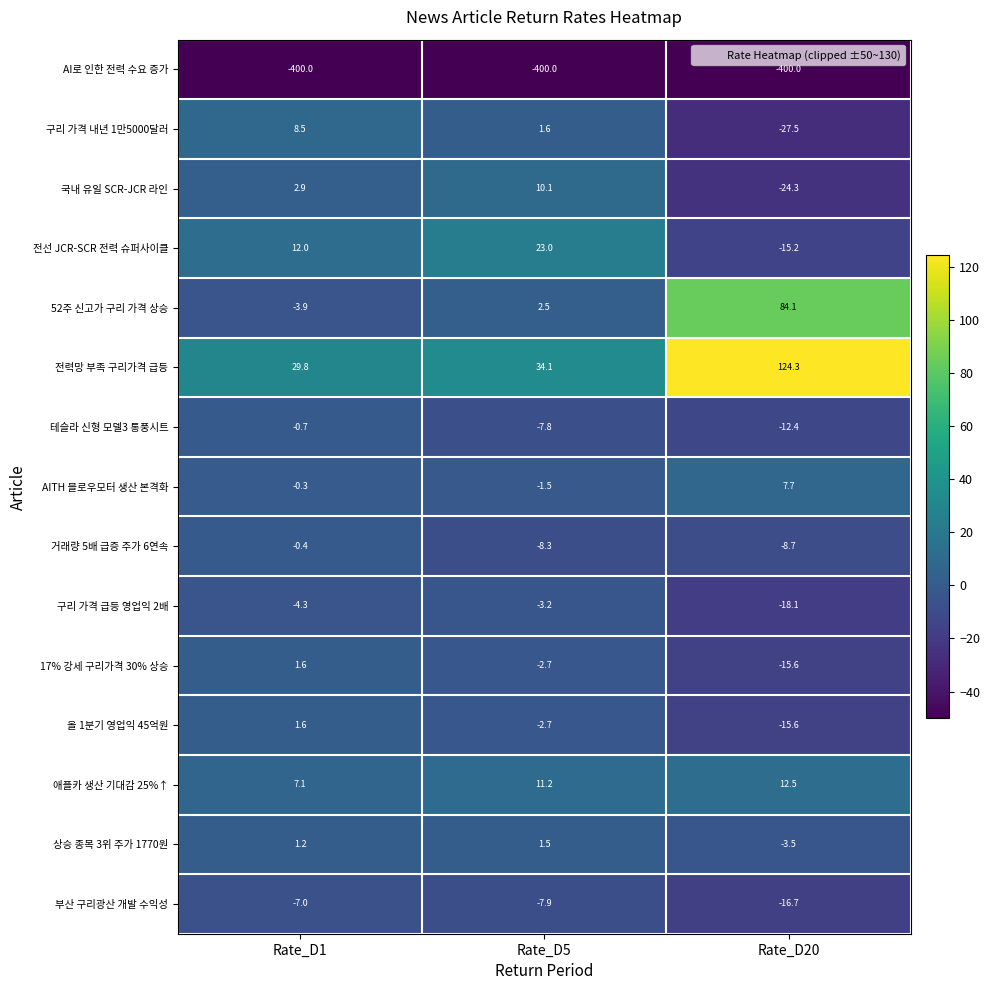

Which series changed the most between Rate_D1 and Rate_D20?

전력망 부족 구리가격 급등